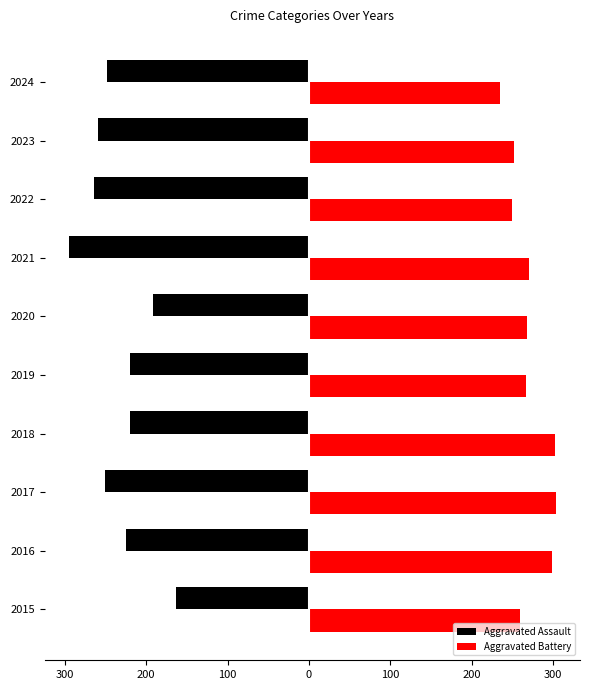

What are all the series names shown in the legend?

Aggravated Assault, Aggravated Battery